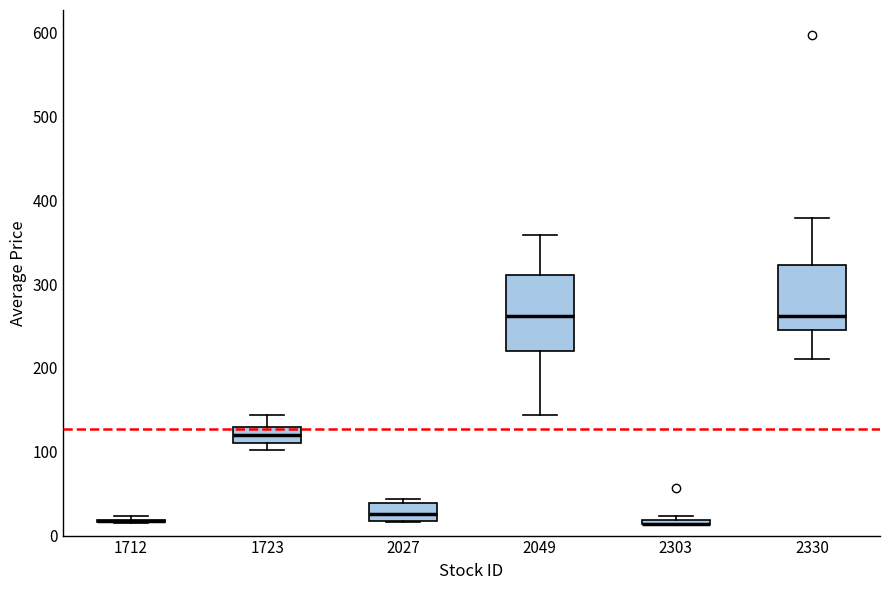

Where is the lower edge of the box at x = 2330 on the y-axis? The values are not printed on the chart, so give them approximately, as read against the axis.

250